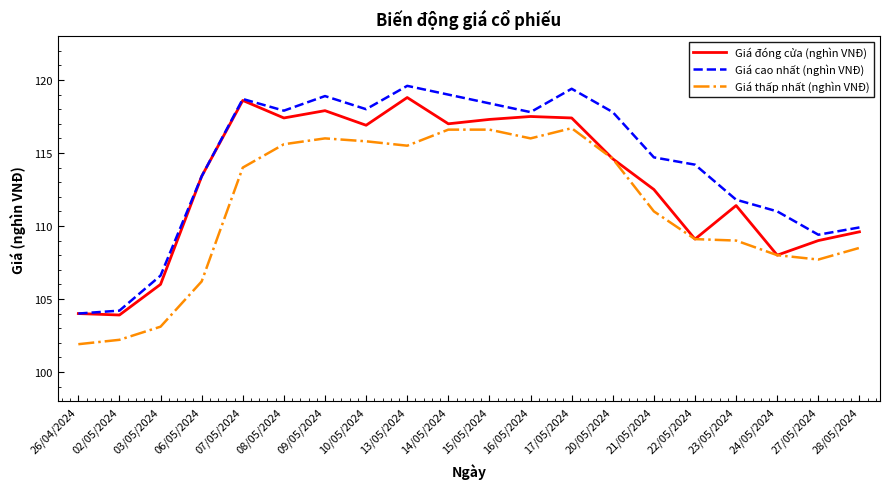

Which series changed the most between 02/05/2024 and 28/05/2024?

Giá thấp nhất (nghìn VNĐ)